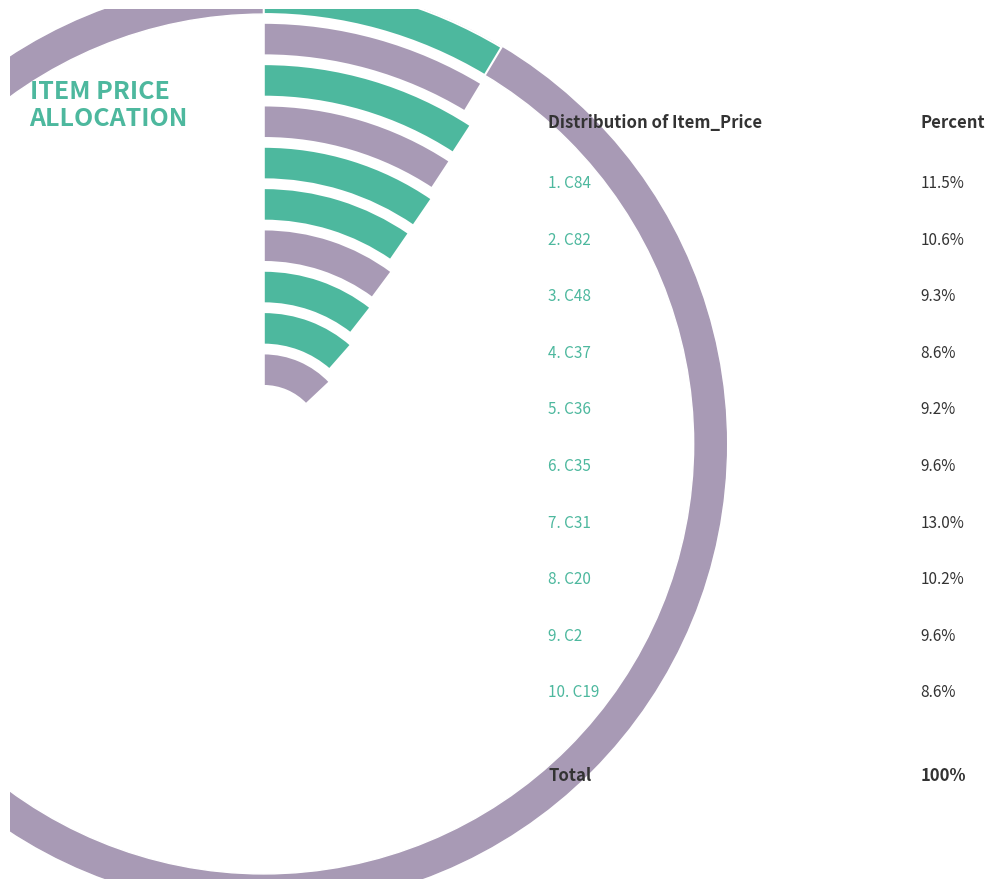

Which has a higher value, C35 or C36?

C35